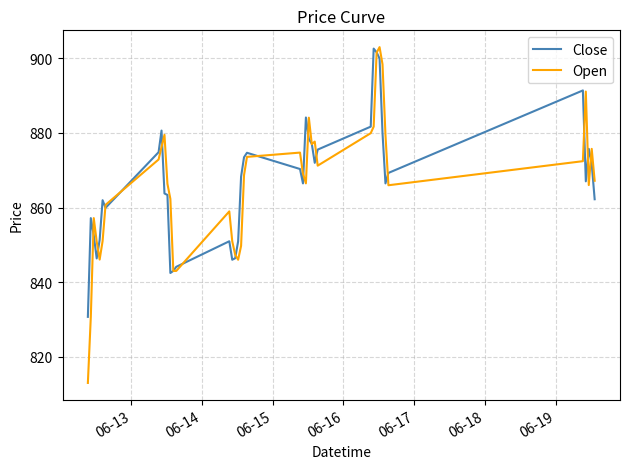

What is the minimum value for Close?

830.8